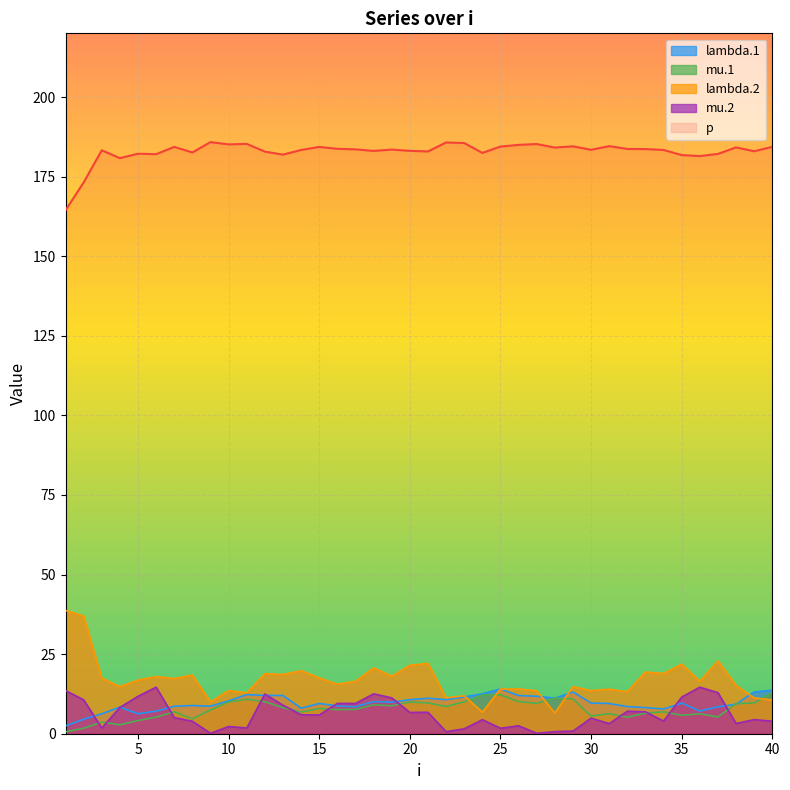

How many interior local peaks does the mu.1 series have?

11